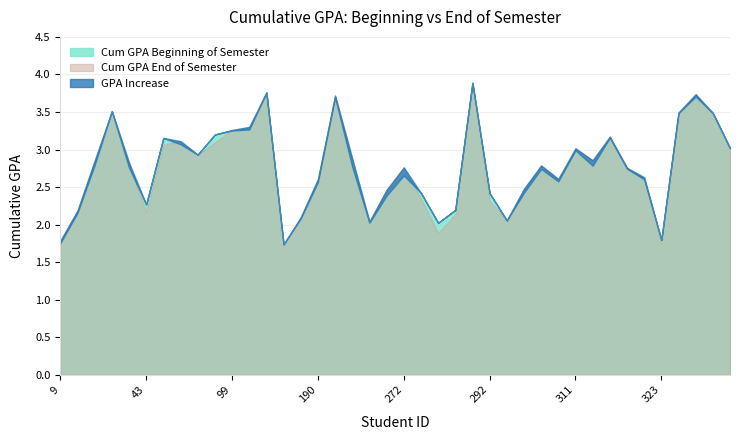

At which category does Cum GPA Beginning of Semester reach its first local peak?

28